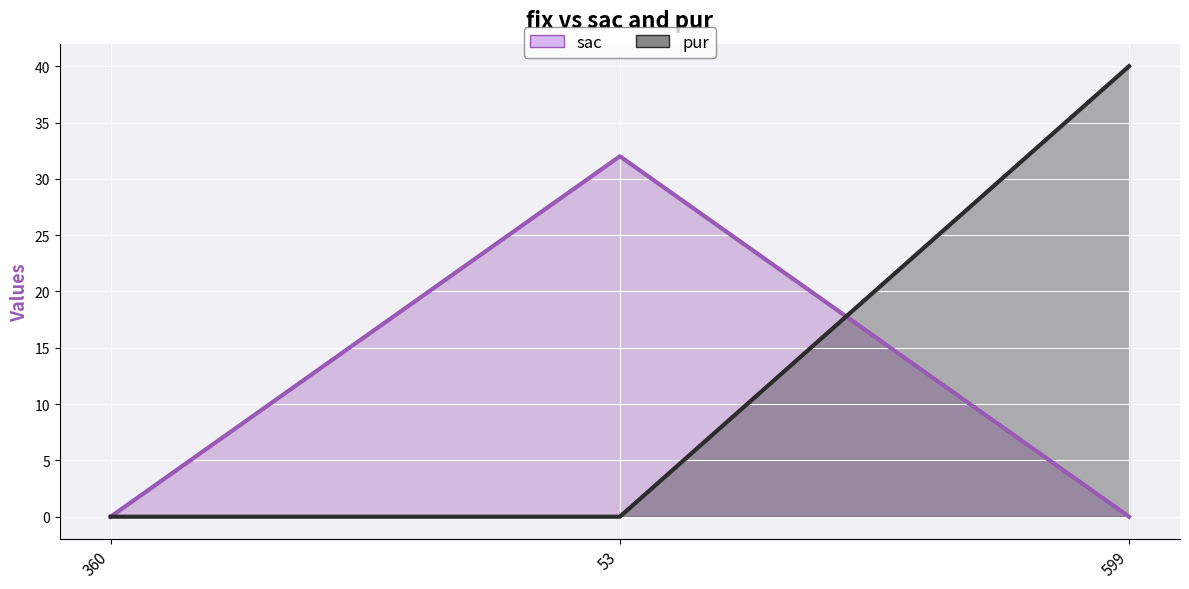

What is the label of the 1st point from the left?

360